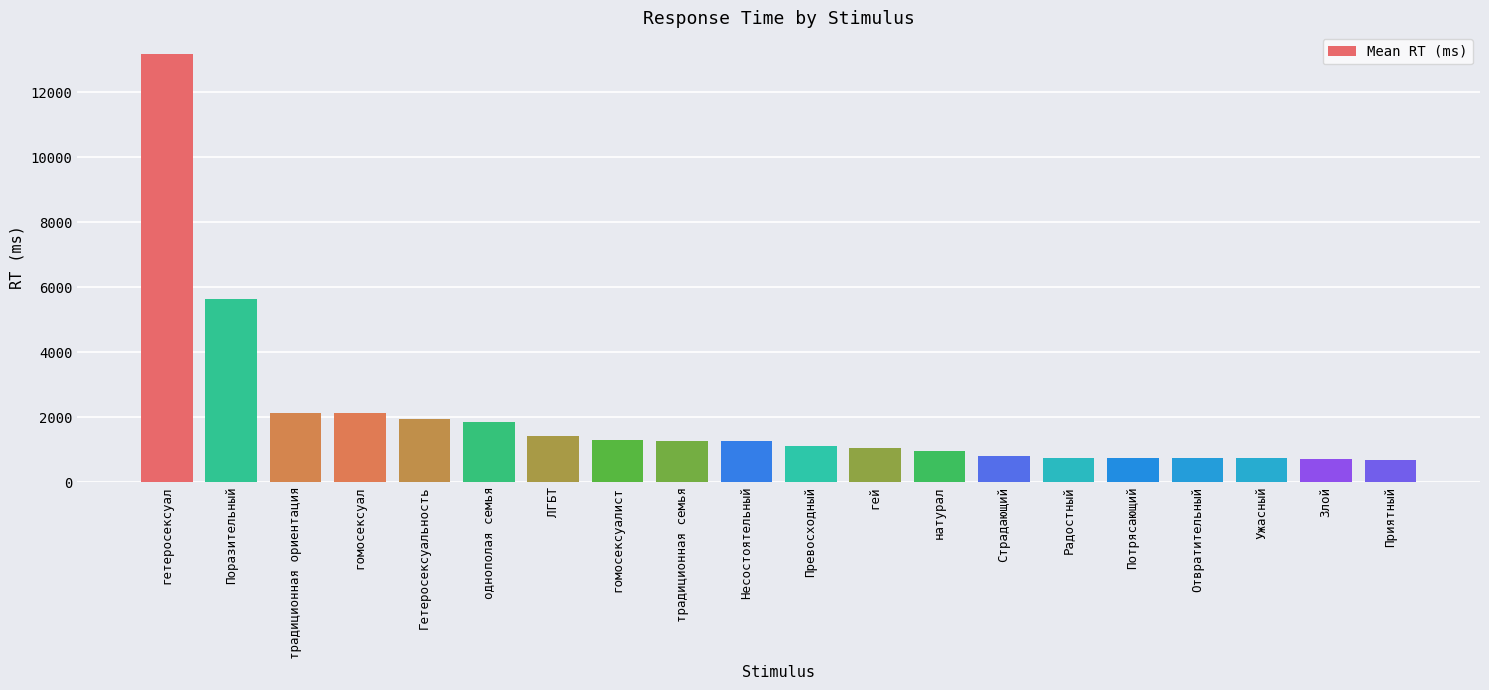

Are the bars grouped side by side (vs. stacked)?

No